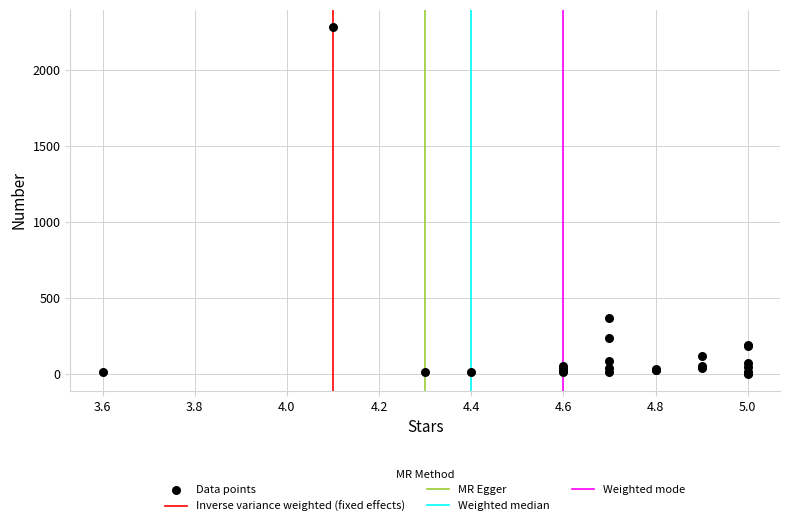

What Y value in the scatter plot is closest to 1143?

369